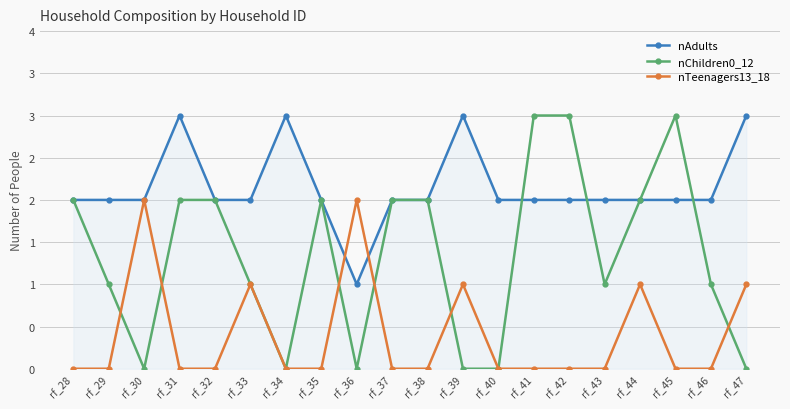

Reading left to right, extract all data points from this chart.

nAdults: 2	2	2	3	2	2	3	2	1	2	2	3	2	2	2	2	2	2	2	3
nChildren0_12: 2	1	0	2	2	1	0	2	0	2	2	0	0	3	3	1	2	3	1	0
nTeenagers13_18: 0	0	2	0	0	1	0	0	2	0	0	1	0	0	0	0	1	0	0	1